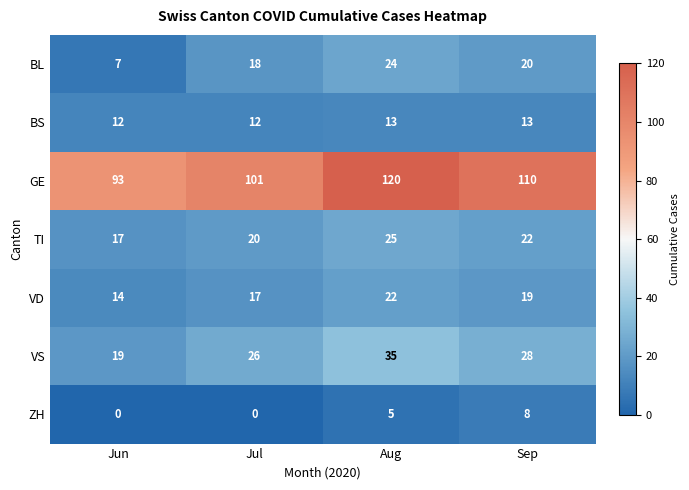

Reading left to right, list all the values displayed in this chart.

BL: 7	18	24	20
BS: 12	12	13	13
GE: 93	101	120	110
TI: 17	20	25	22
VD: 14	17	22	19
VS: 19	26	35	28
ZH: 0	0	5	8